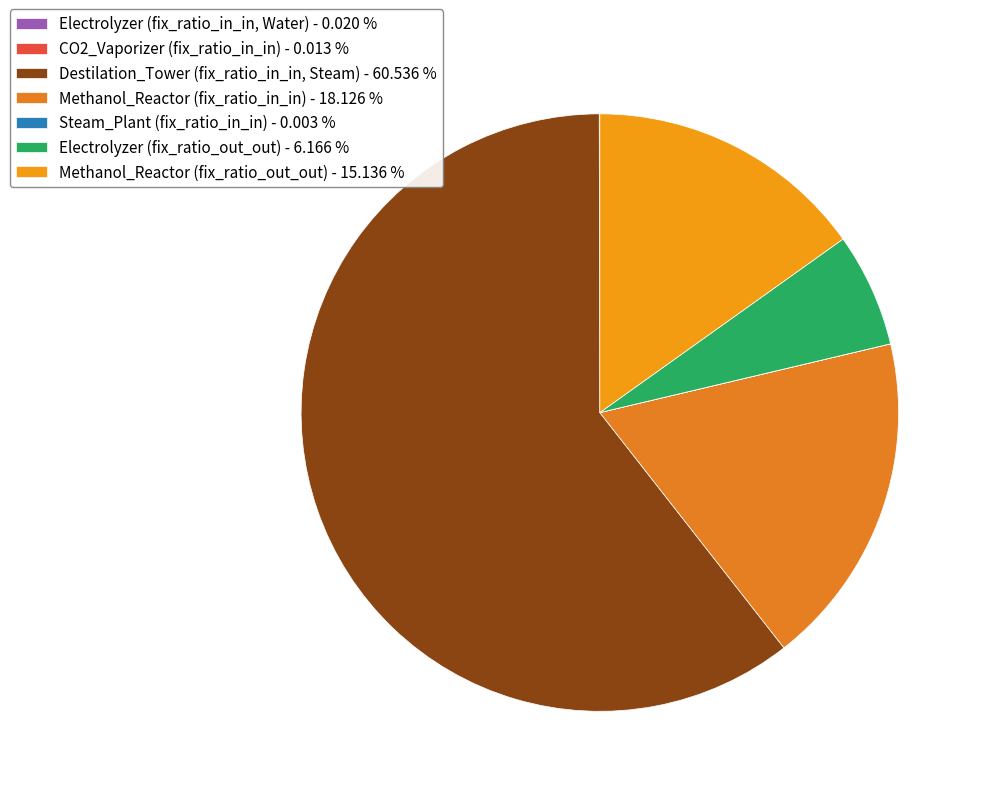

Is it true that Methanol_Reactor (fix_ratio_out_out) is 26% of the pie?

False